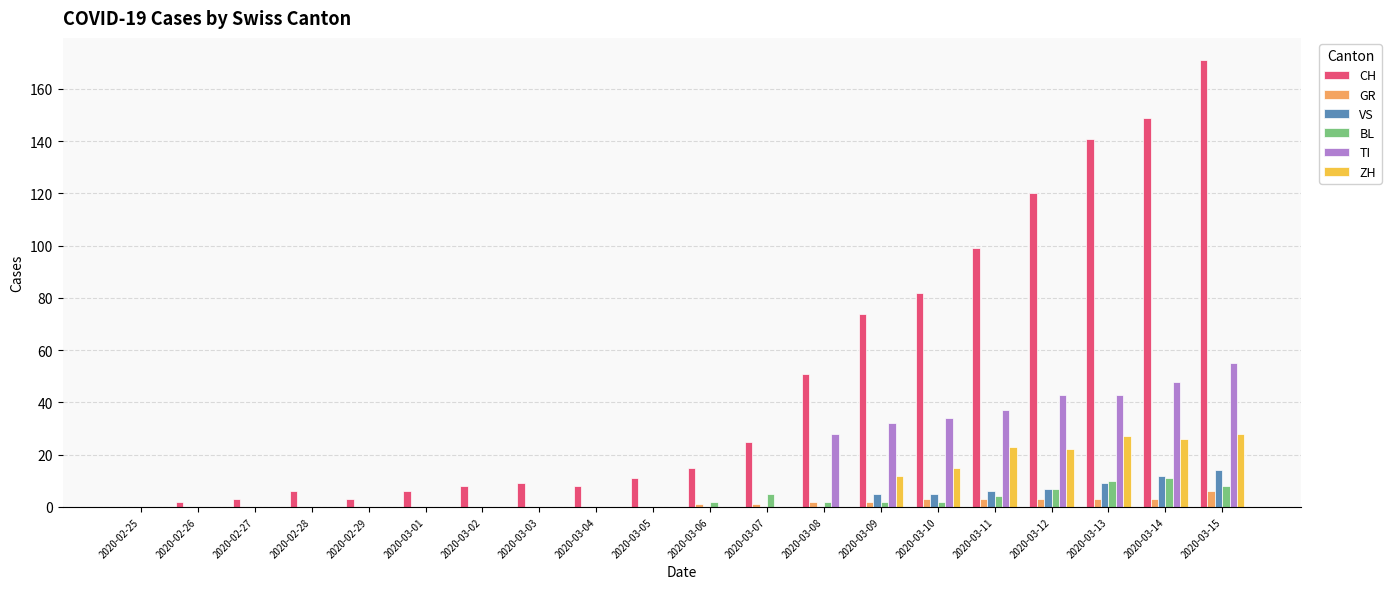

Which series changed the most between 2020-03-05 and 2020-03-11?

CH